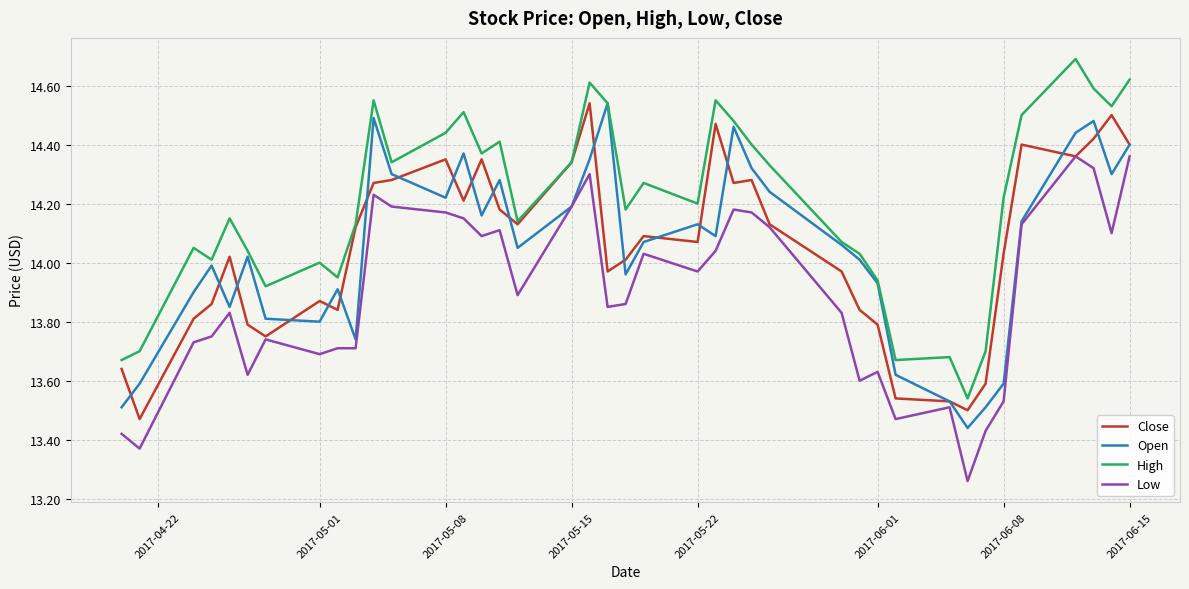

How many lines are shown in the chart?

4